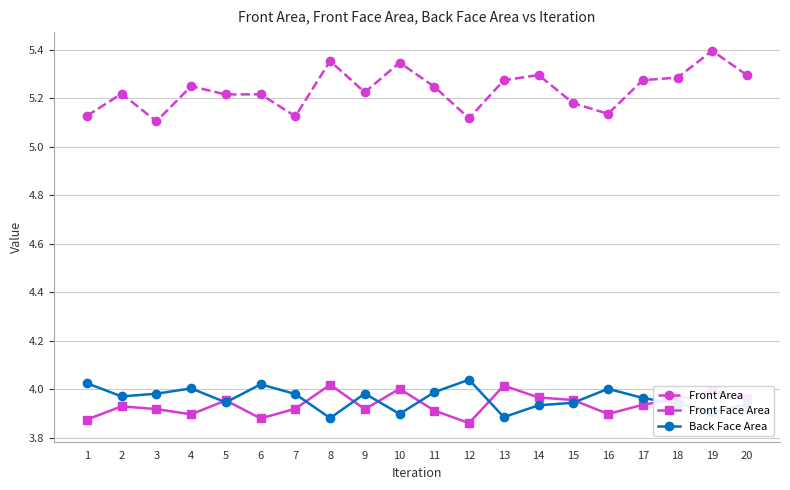

How many data points does each series have?

20